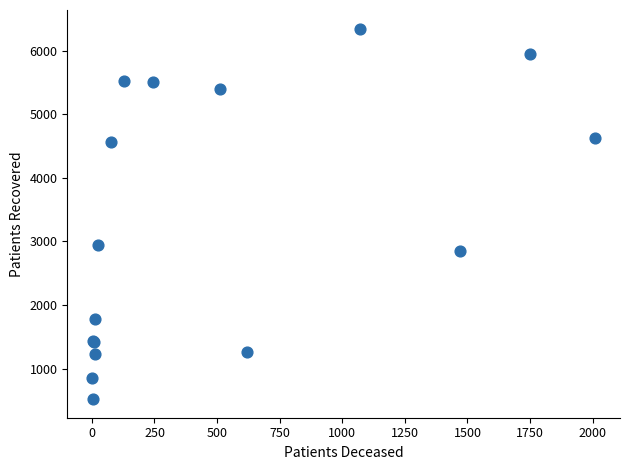

What Y value in the scatter plot is closest to 3434?

2940